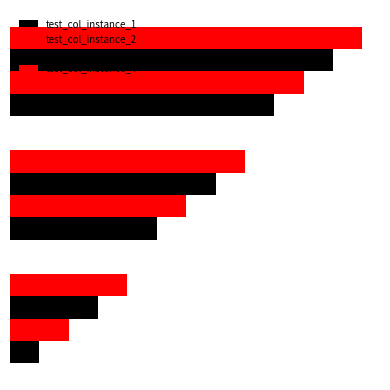

What is the value of the test_col_instance_2 bar at the 3rd from the left?

10